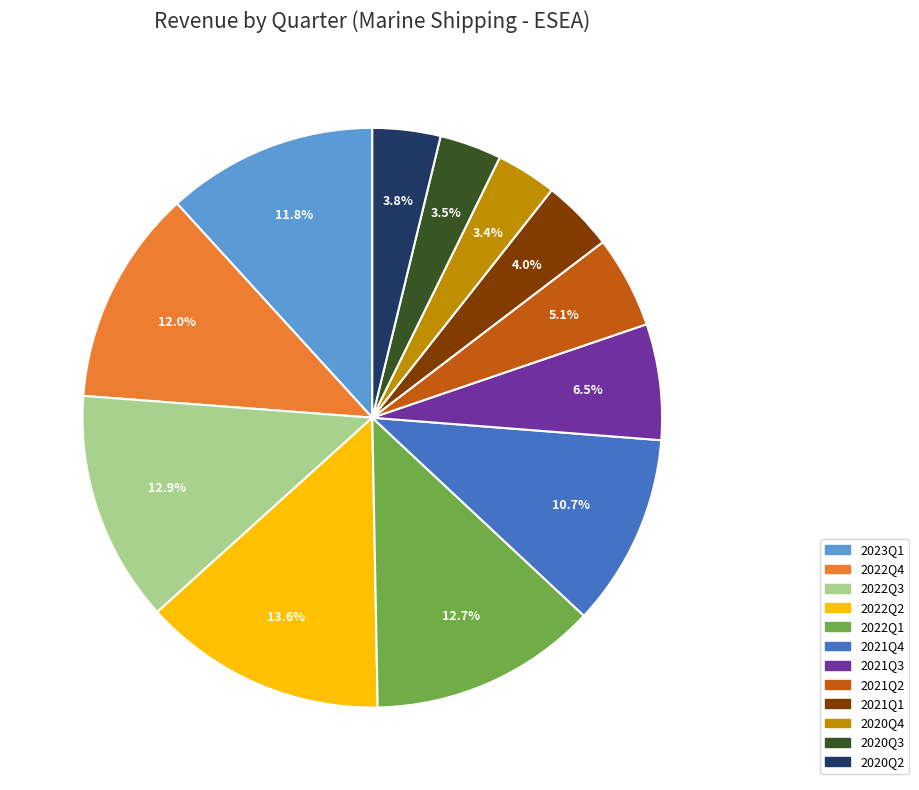

Is the sum of 2022Q1 and 2022Q3 greater than half?

No